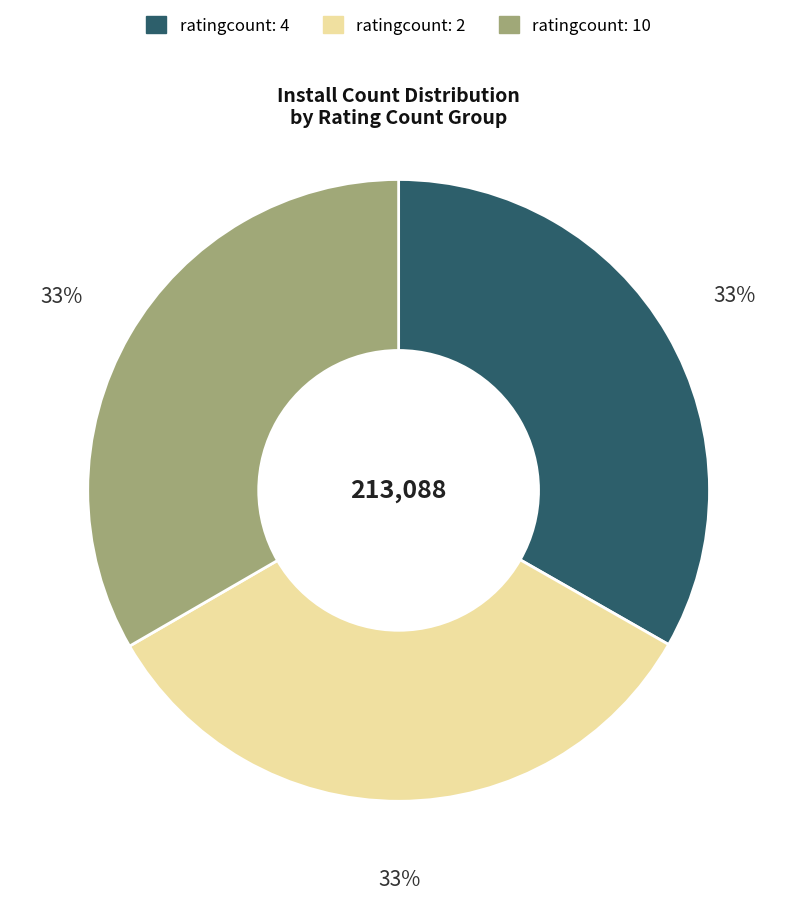

To the nearest percent, what is the average slice percentage?

33%